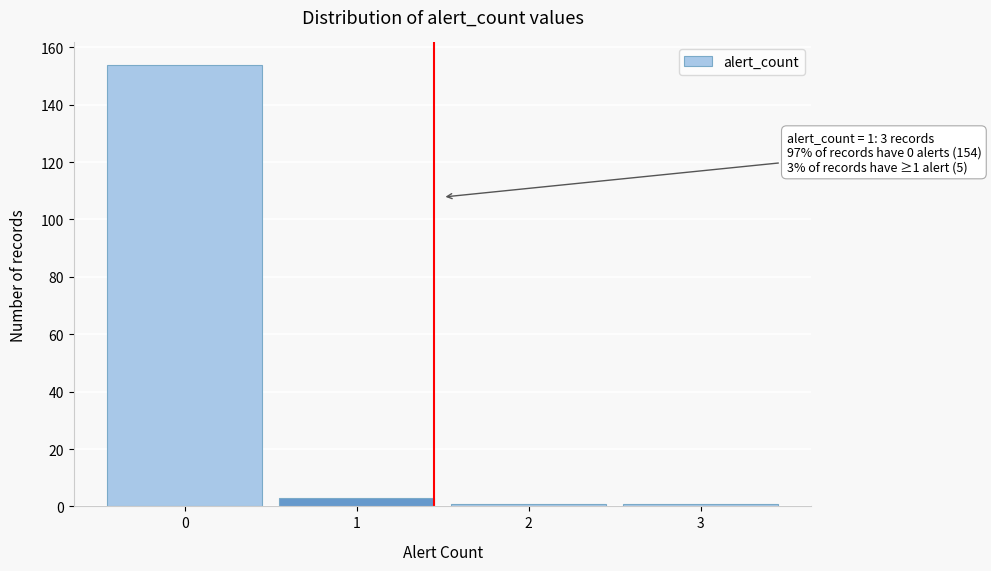

Reading right to left, what are all the values shown in this chart?

3=1	2=1	1=3	0=154